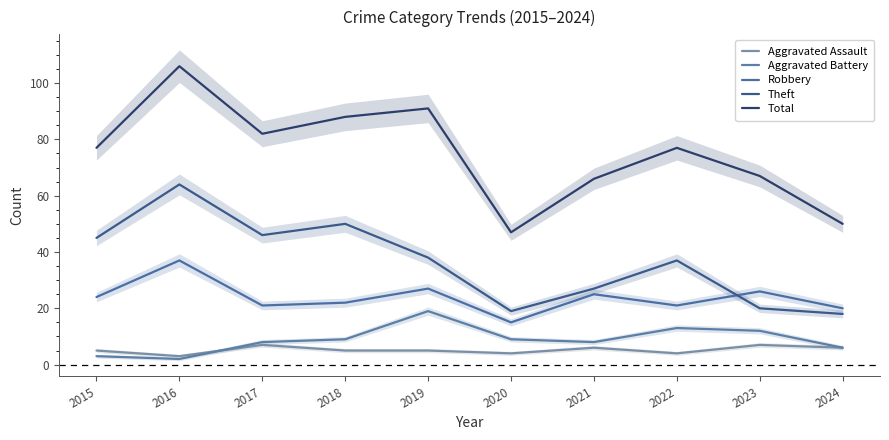

Which label corresponds to the smallest value in the chart?

2016